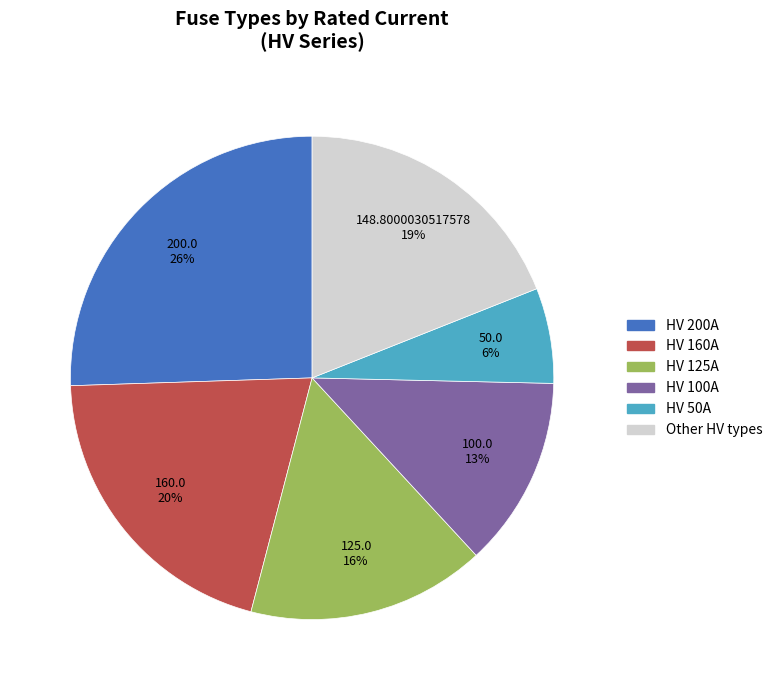

To the nearest percent, what is the average slice percentage?

17%